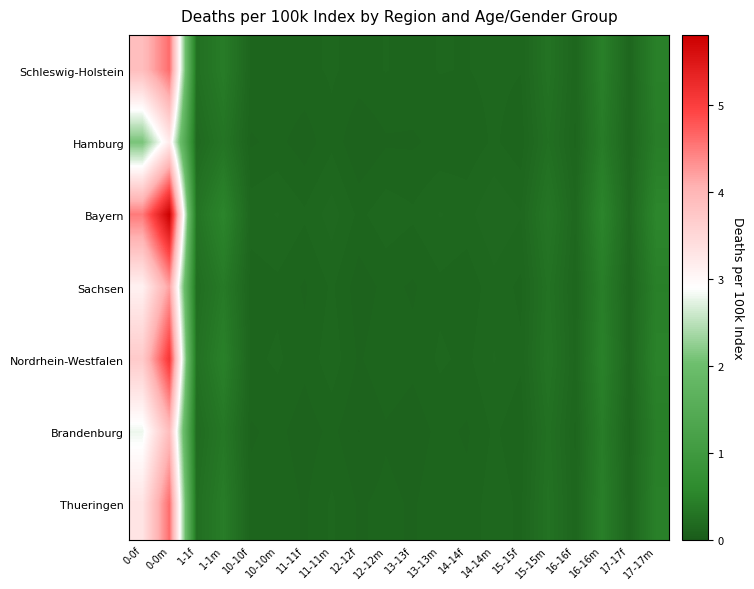

Which series has the largest total across all categories?

Bayern